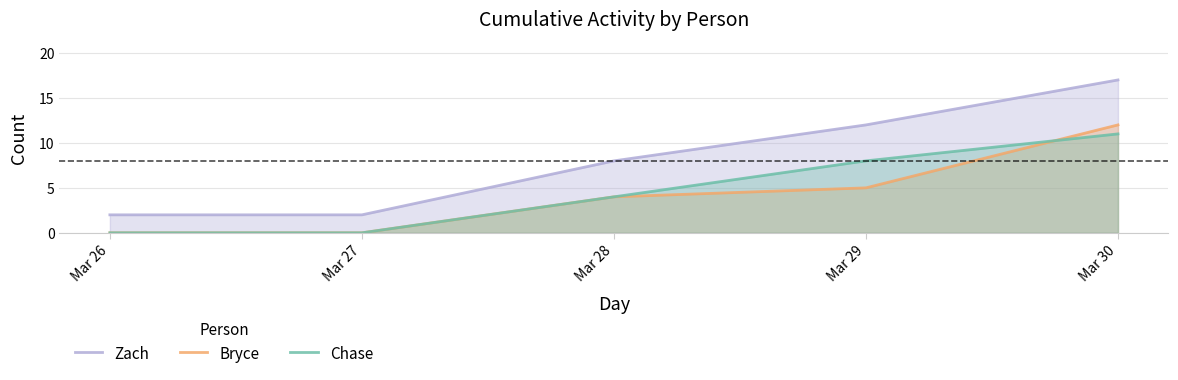

Does the chart display data point markers on the line(s)?

No